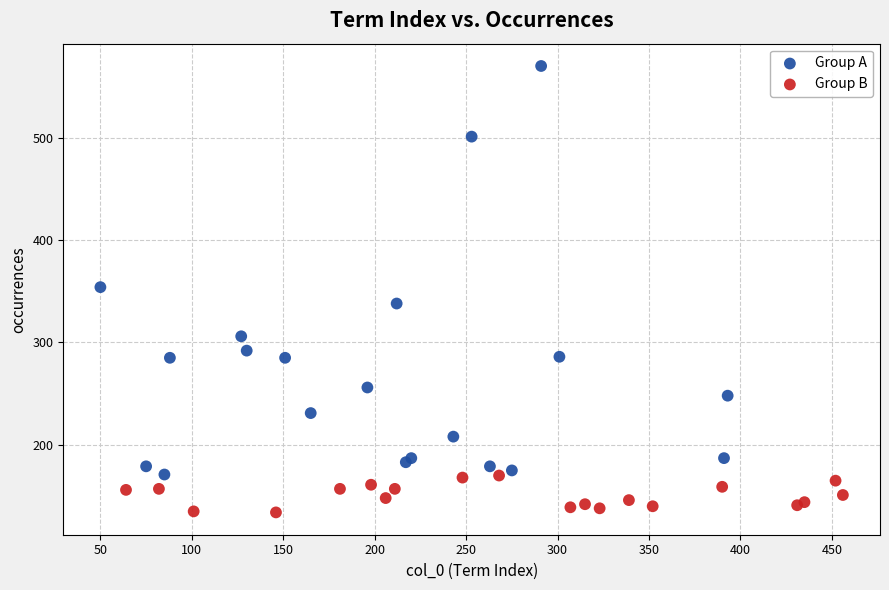

What are all the series names shown in the legend?

Group A, Group B